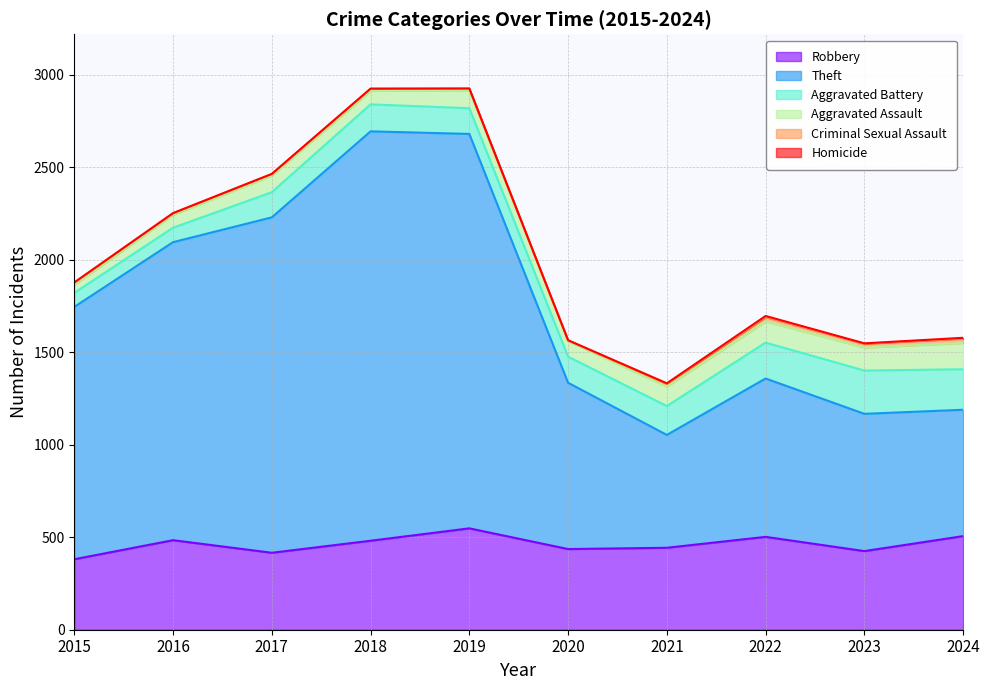

At which category does Homicide reach its first local valley?

2023